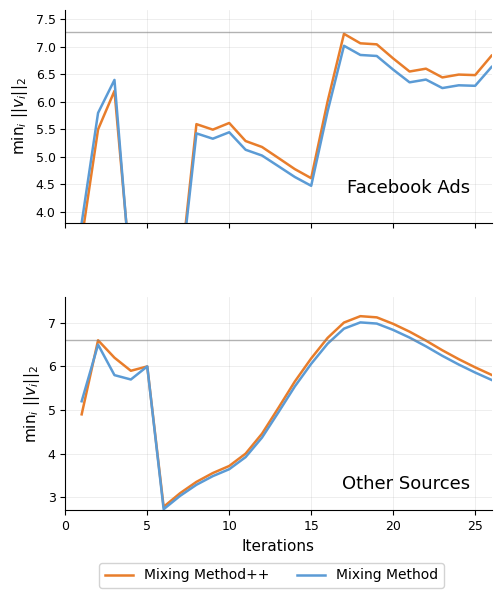

What is the value of the Mixing Method++ point at the 5th from the left?

6.0